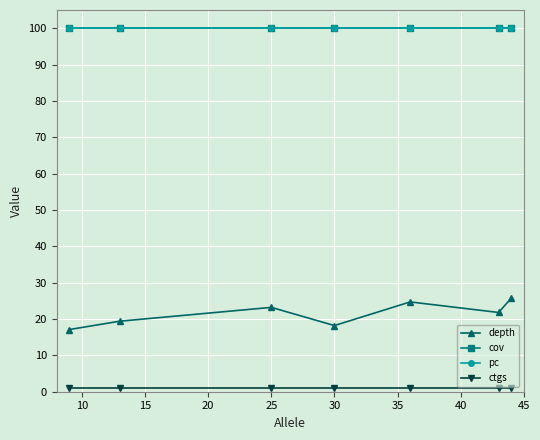

Is this an area chart (filled region under the line)?

No